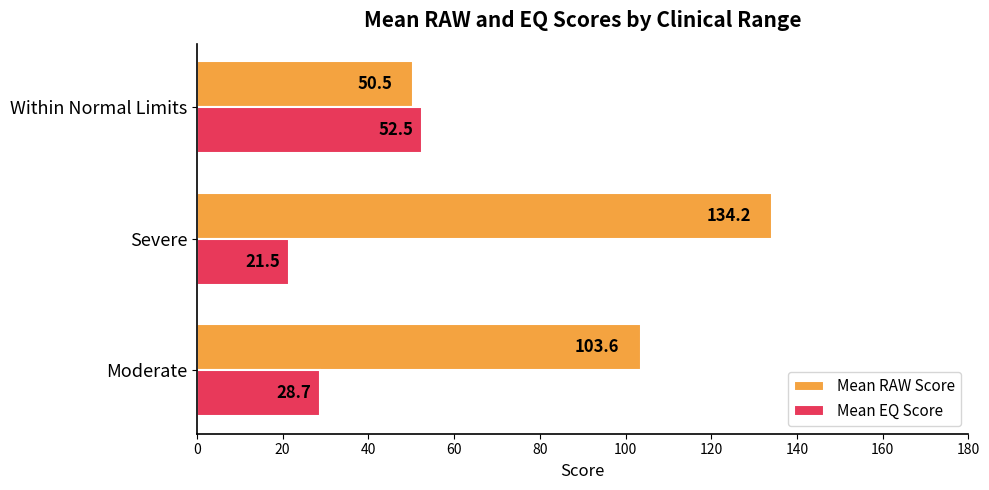

The Mean RAW Score series shows 134.2 at Severe. True or false?

True